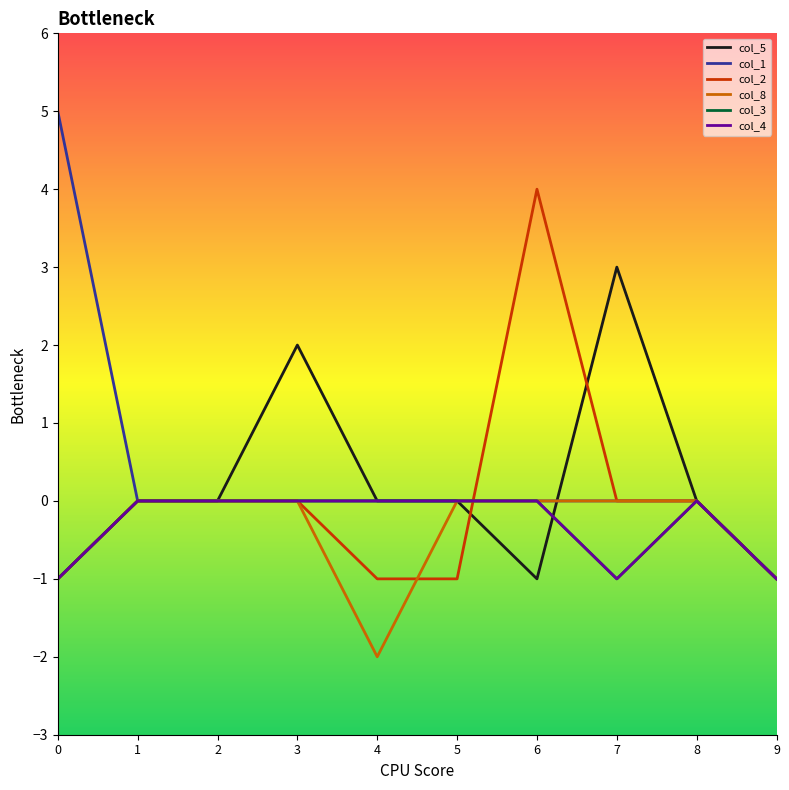

Is this an area chart (filled region under the line)?

No